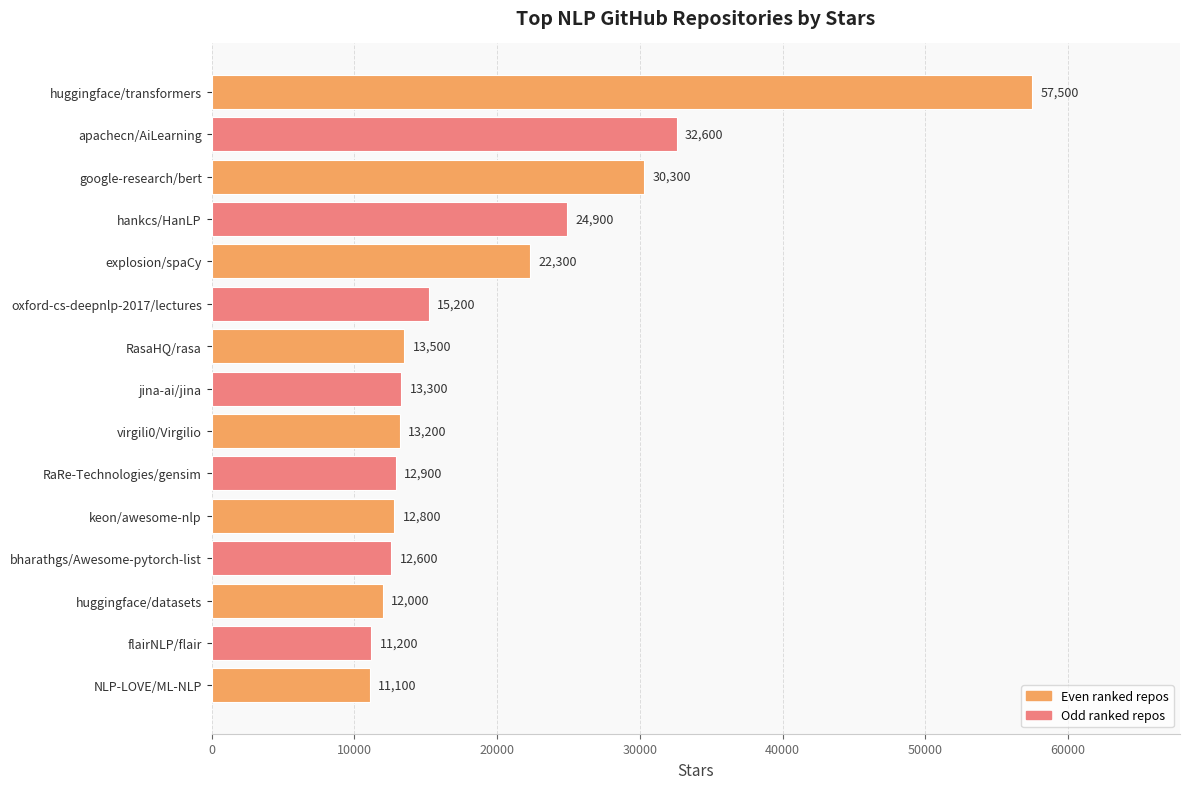

What is the average value?

19693